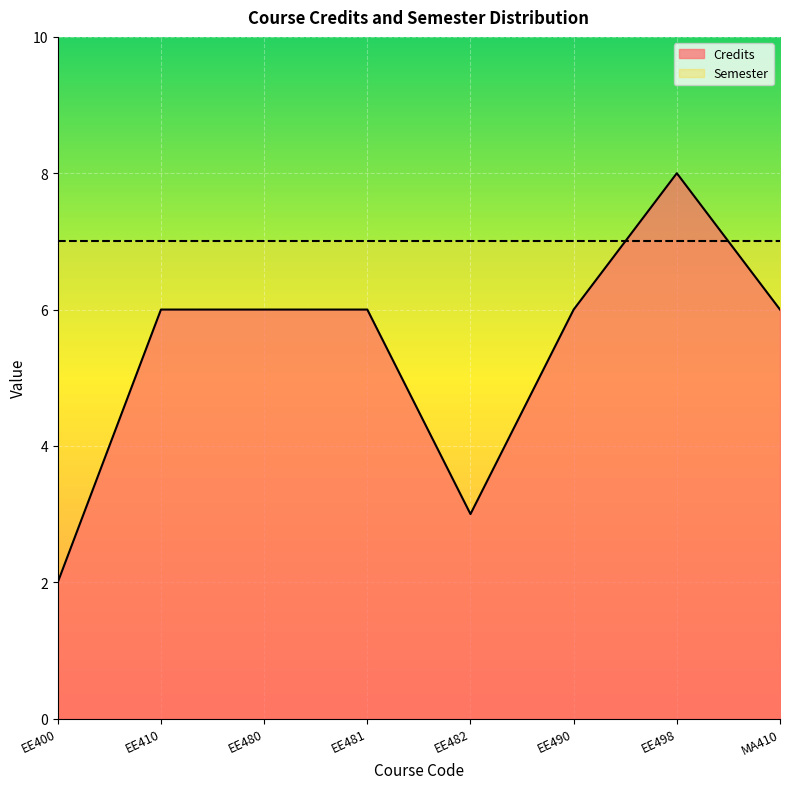

What is the change in value from EE482 to EE490?

+3